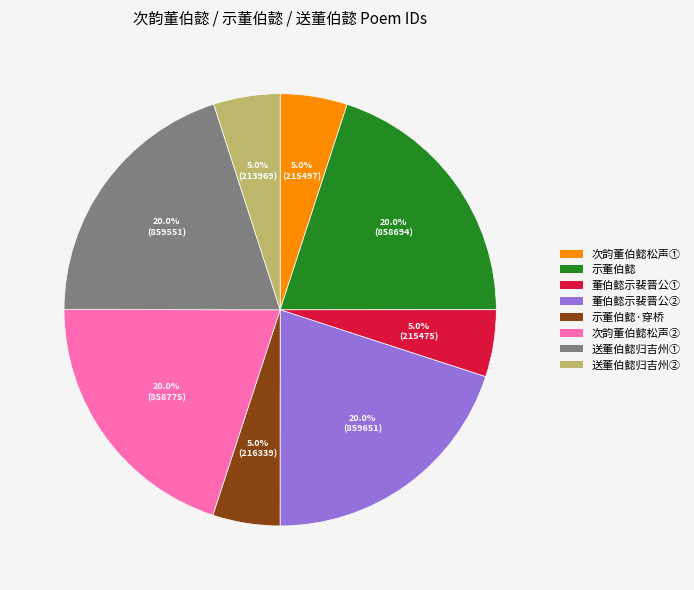

Is there any slice that represents more than half of the pie?

No